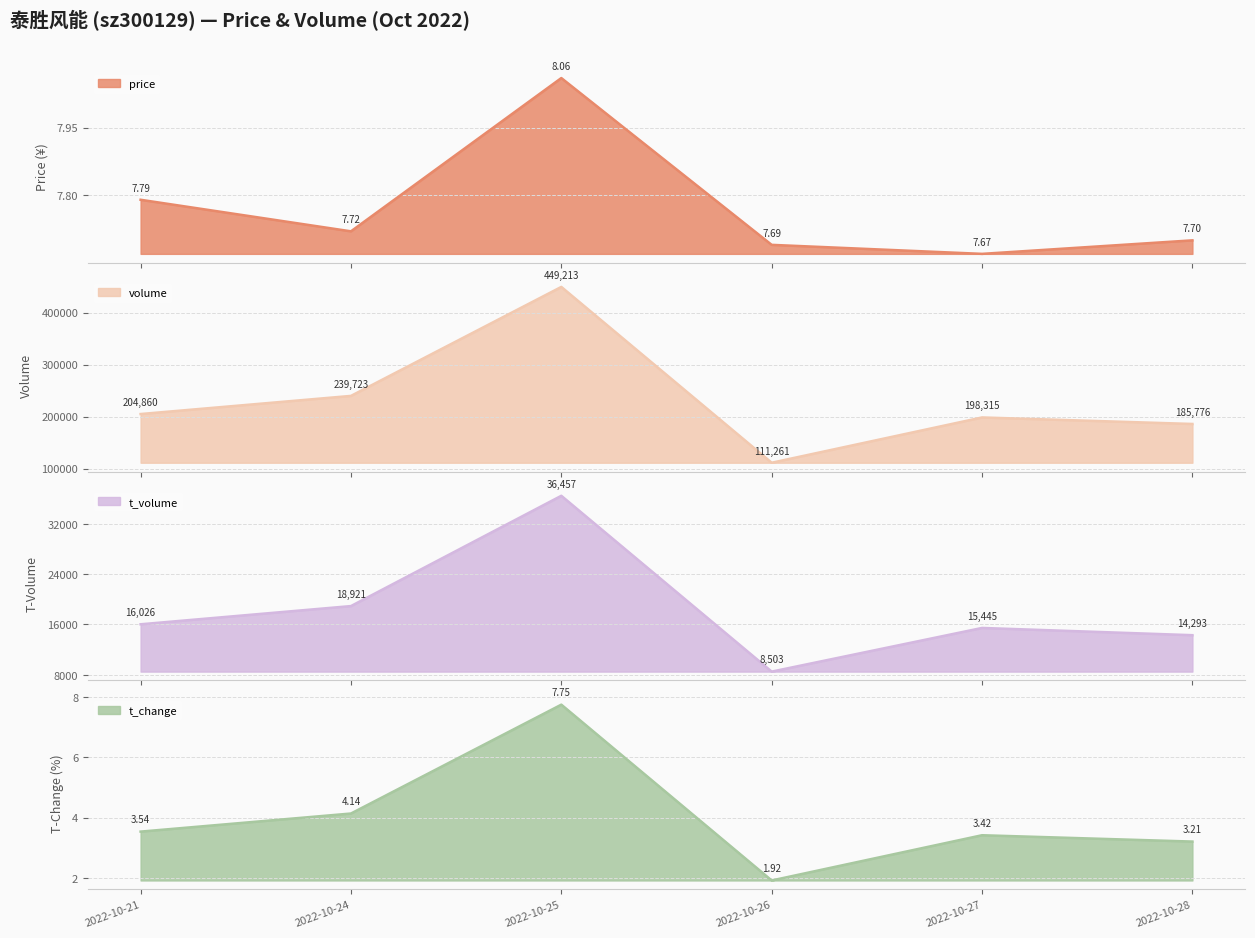

At which label does t_change reach its peak?

2022-10-25